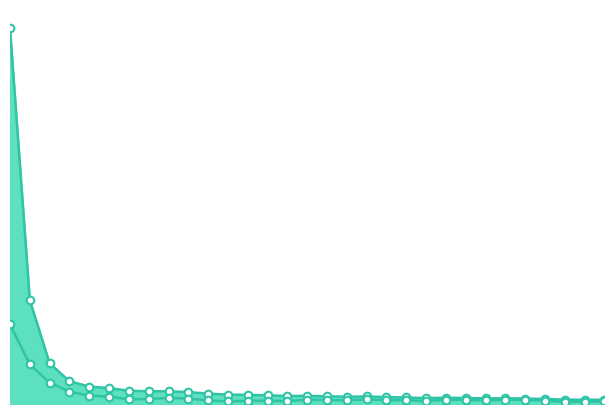

At how many categories does at least one series exceed 101?

1